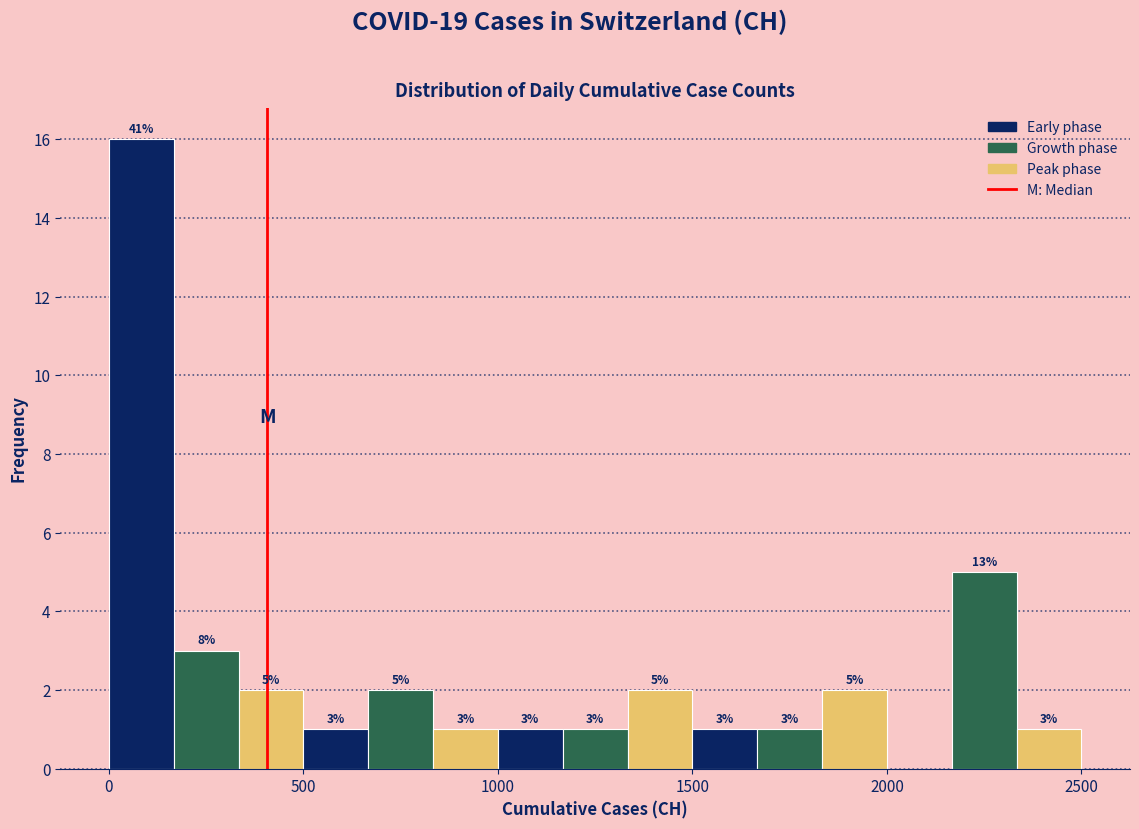

Read against the x-axis, roughly where is the centre of the tallest bar?

100